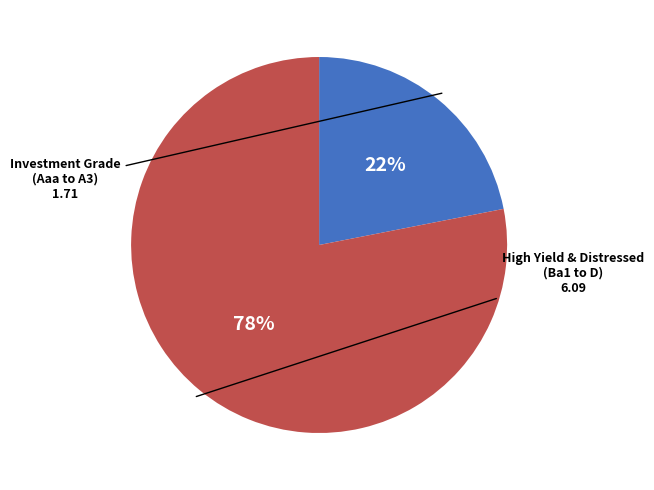

Does any single category account for the majority?

Yes